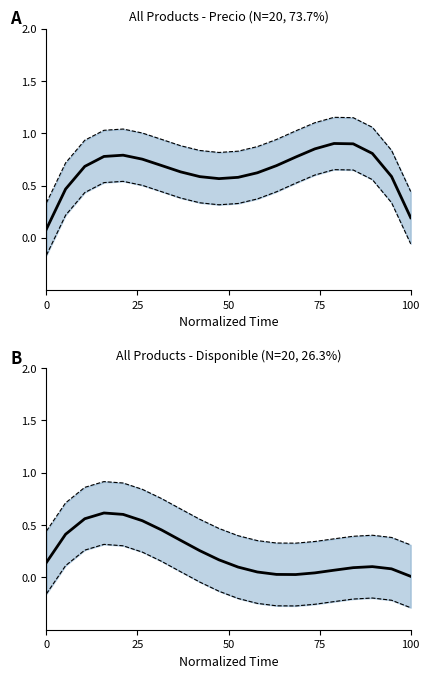

Which series ends up on top after the final intersection of Precio (mean) and Disponible (mean)?

Precio (mean)